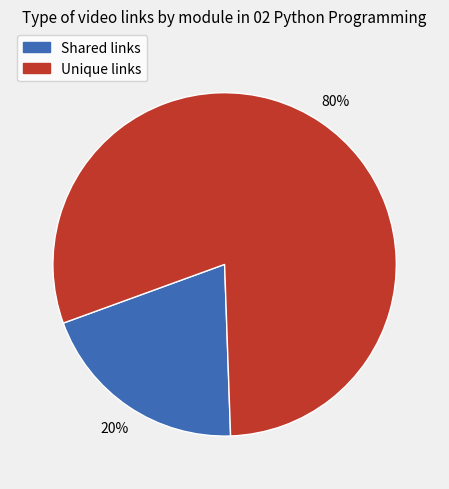

To the nearest percent, what is the difference between the largest and smallest slice percentages?

60%